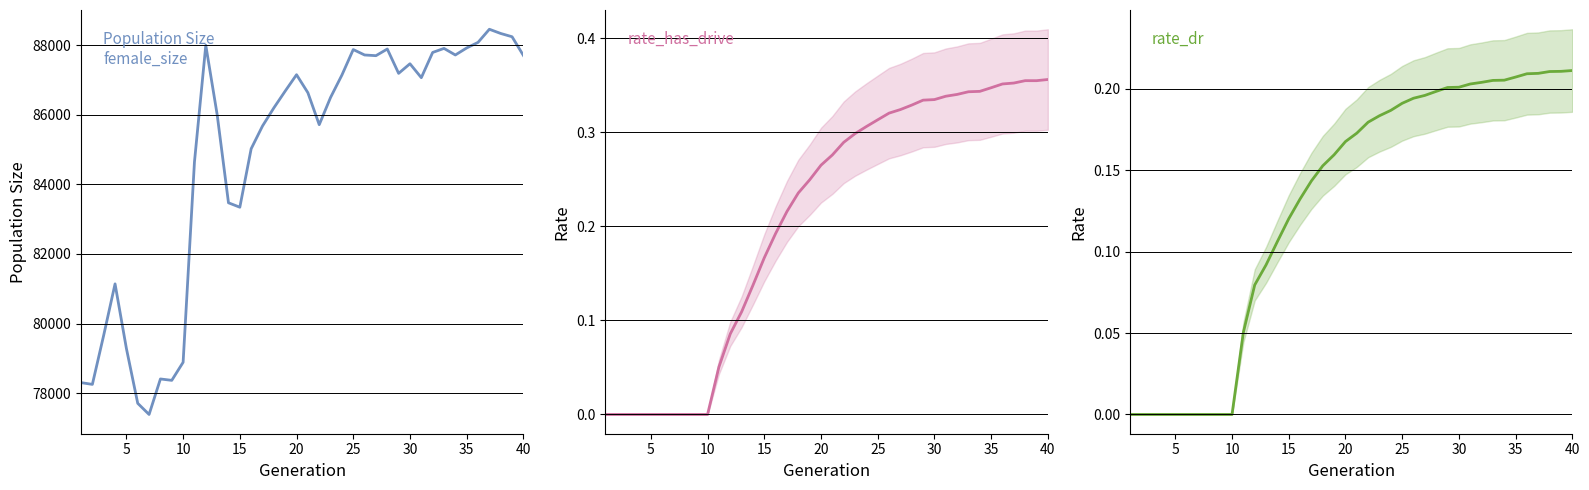

What is the value of the rate_dr point at the 18th from the left?

0.2